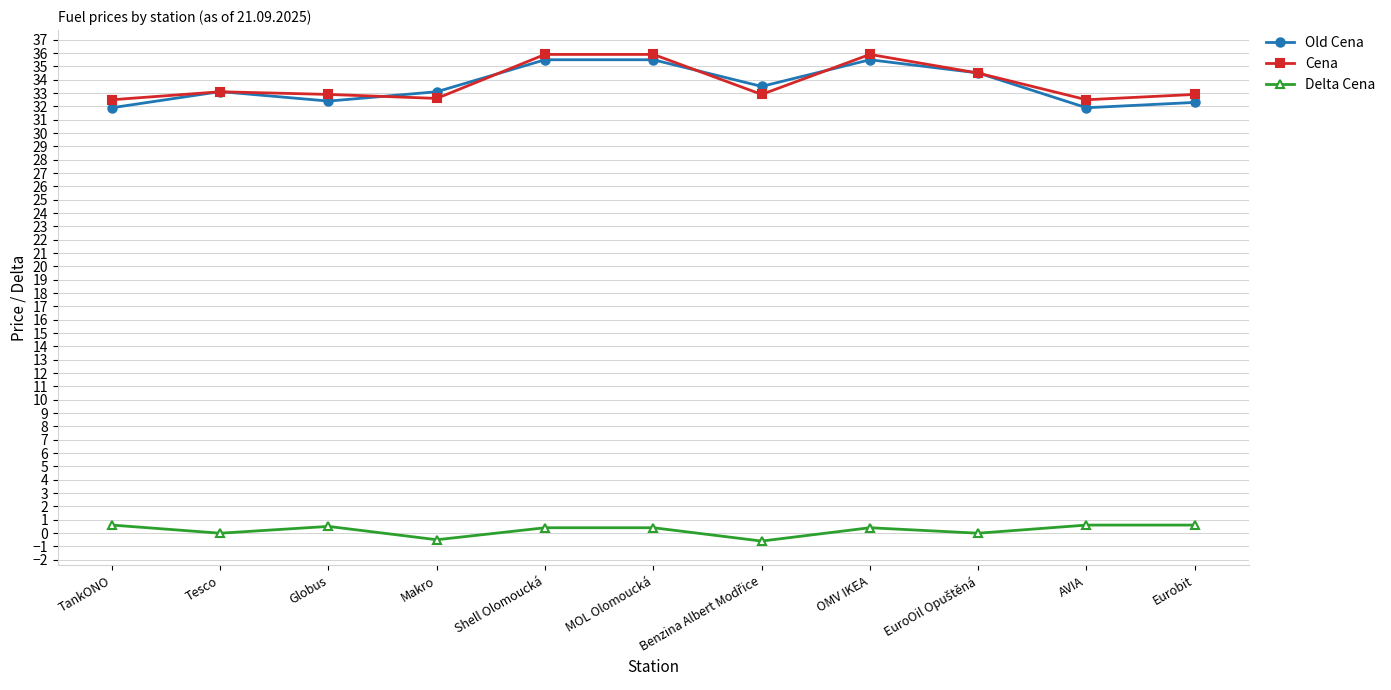

What is the total value across all series at TankONO?

65.0